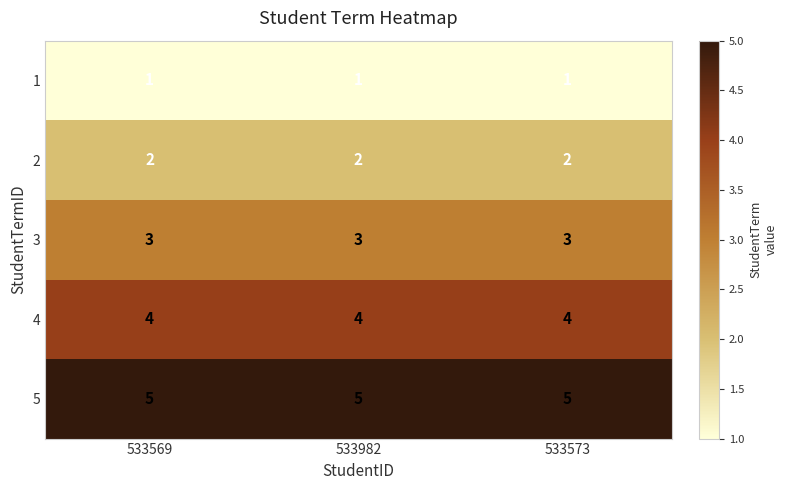

What is the lowest value of the 4 series?

4